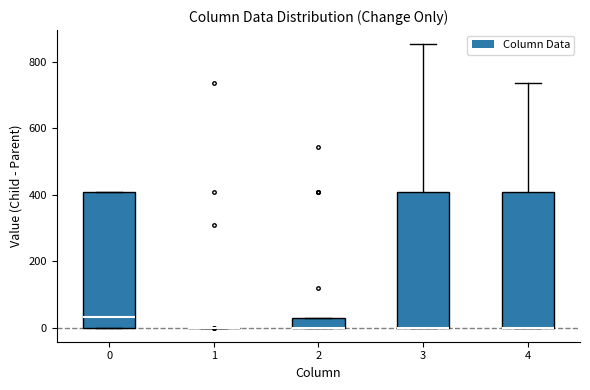

Where does the upper whisker of the box at x = 4 end on the y-axis? The values are not printed on the chart, so give them approximately, as read against the axis.

740